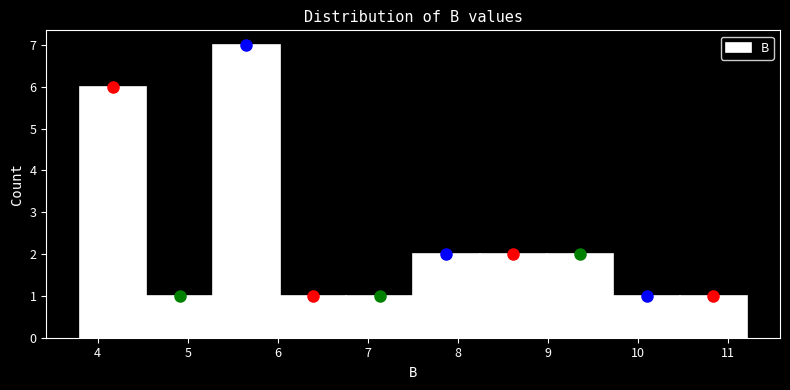

Which range on the x-axis has the tallest bar?

5.3 to 6.0